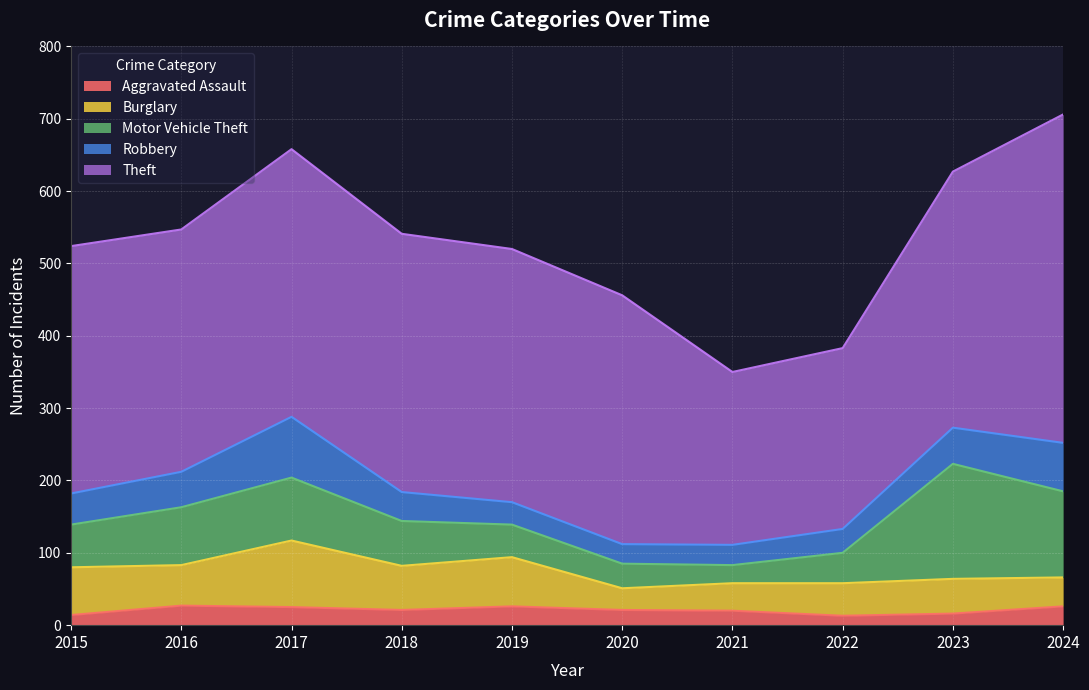

What are all the series names shown in the legend?

Aggravated Assault, Burglary, Motor Vehicle Theft, Robbery, Theft